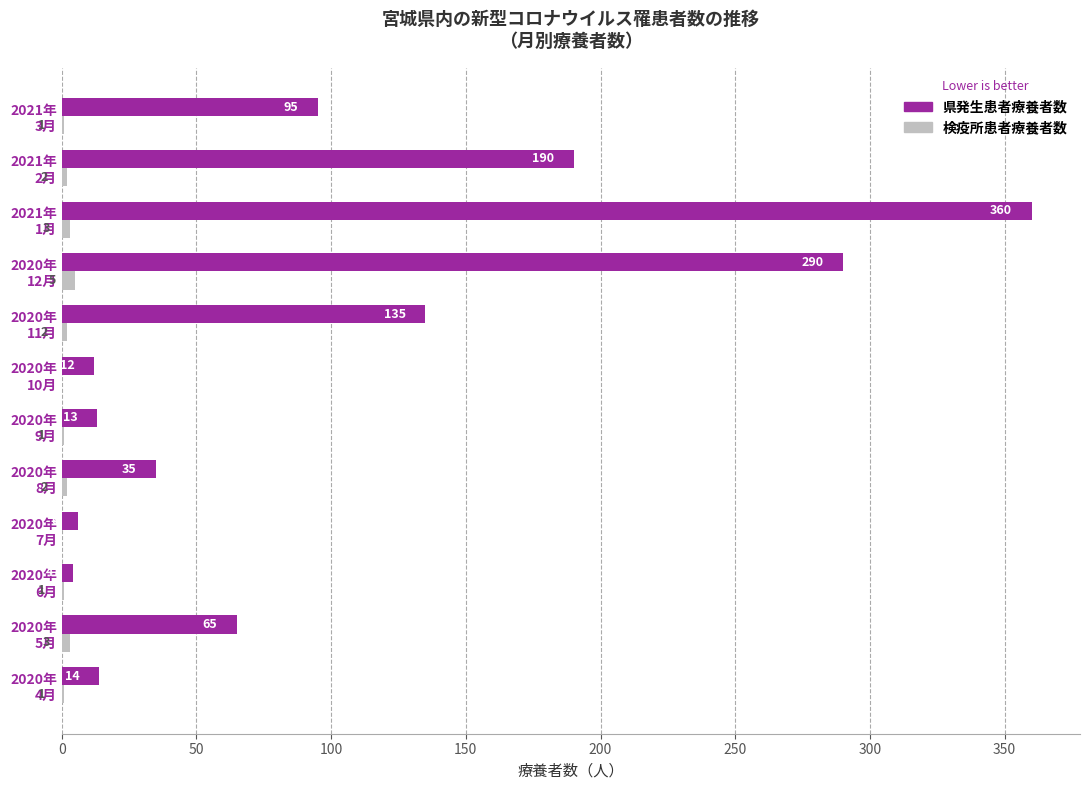

Which category has the highest value across all series?

2021年
1月